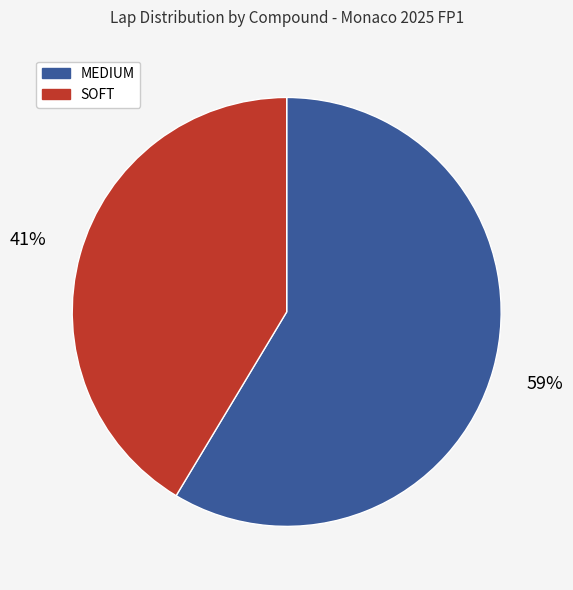

What is the ratio of the value at MEDIUM to the value at SOFT?

1.4